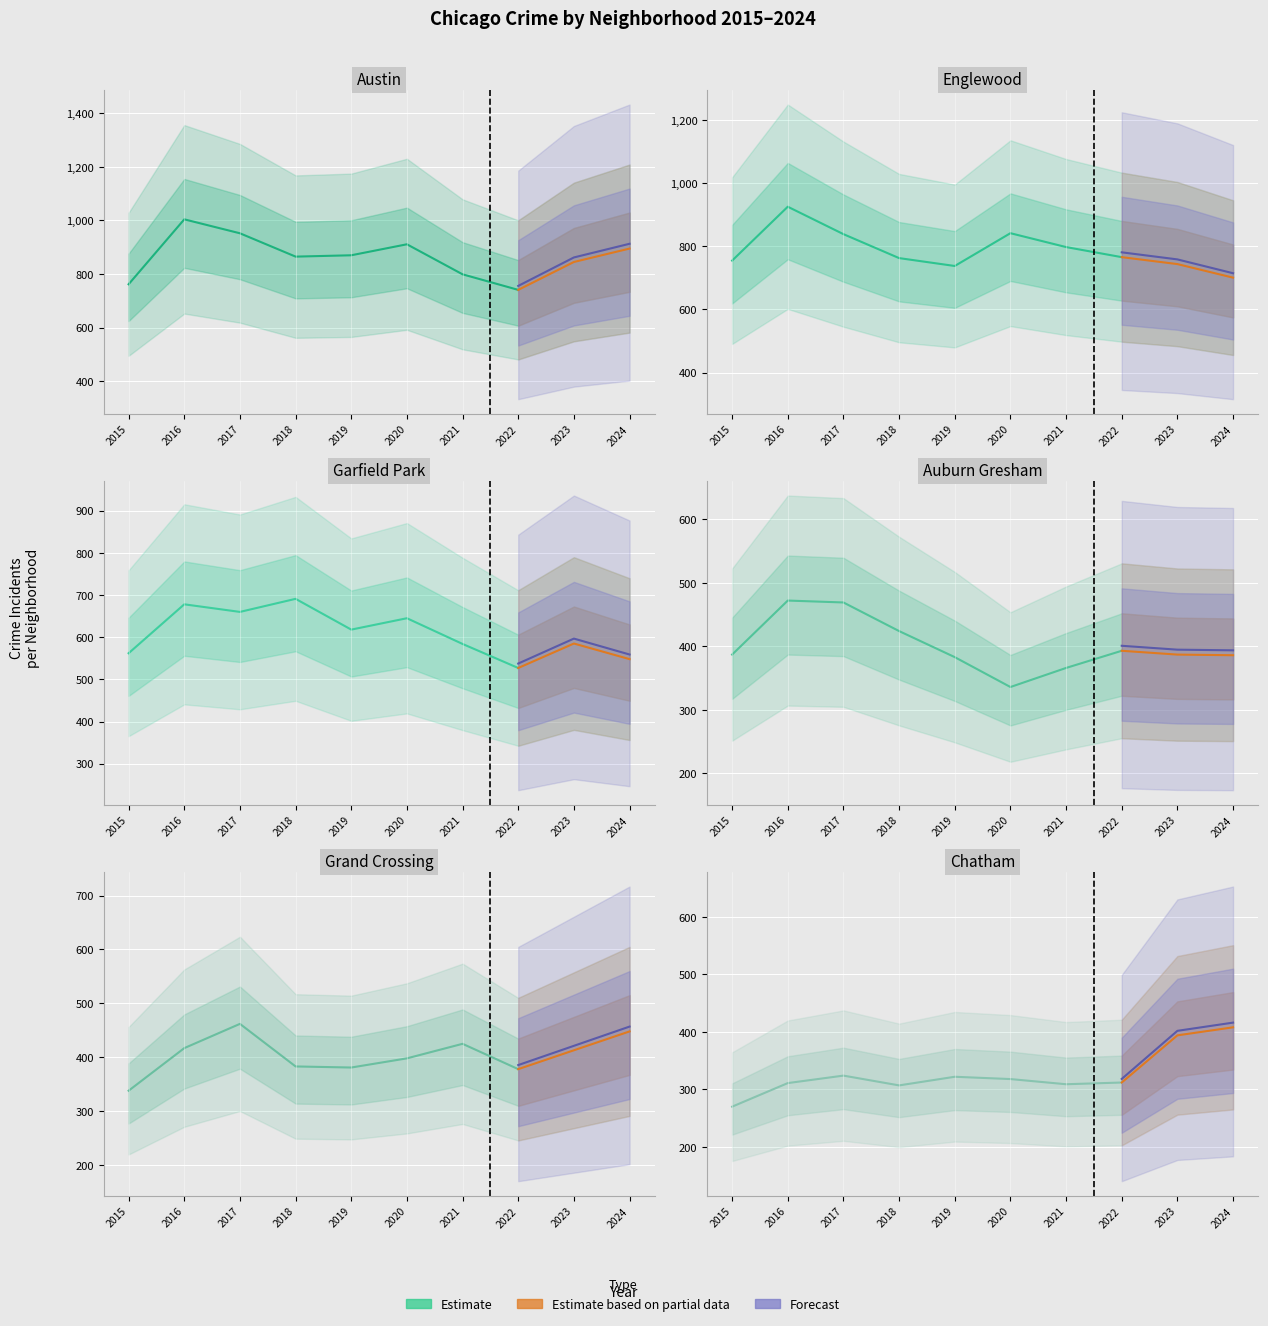

Reading right to left, what are all the values shown in this chart?

Austin: 895	845	741	799	911	870	865	952	1004	762
Englewood: 701	744	766	798	842	738	763	839	926	755
Garfield Park: 548	585	527	584	645	618	691	660	678	562
Auburn Gresham: 386	387	393	366	336	383	424	469	472	387
Grand Crossing: 448	413	378	425	398	381	383	462	417	338
Chatham: 408	394	312	309	318	322	307	324	311	270